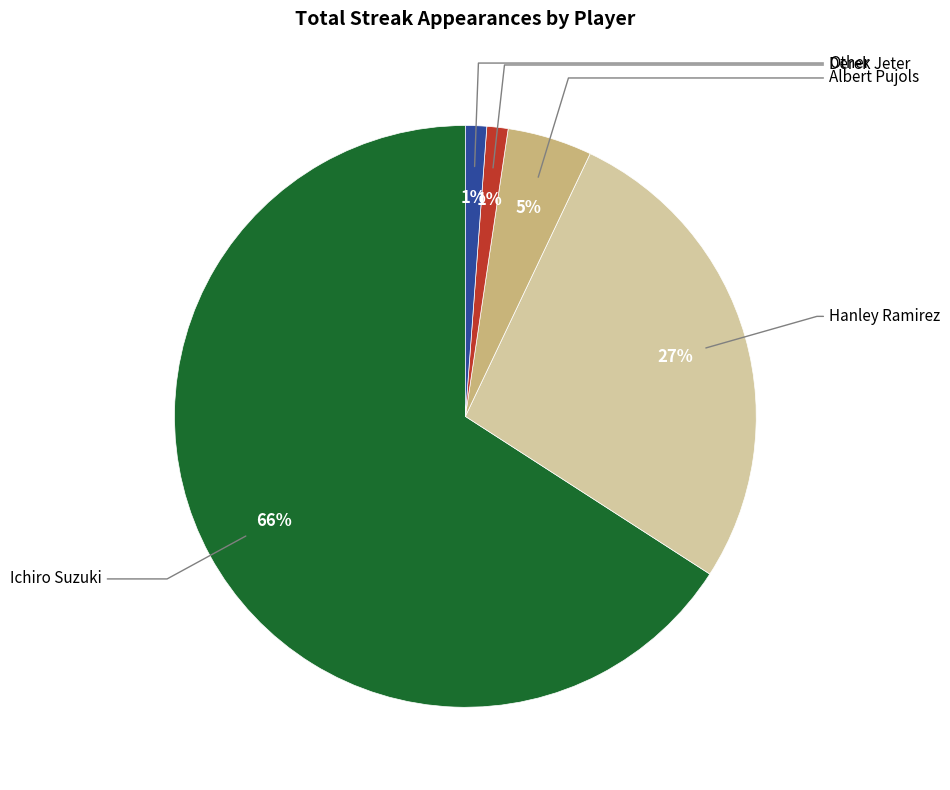

To the nearest percent, what is the average slice percentage?

20%